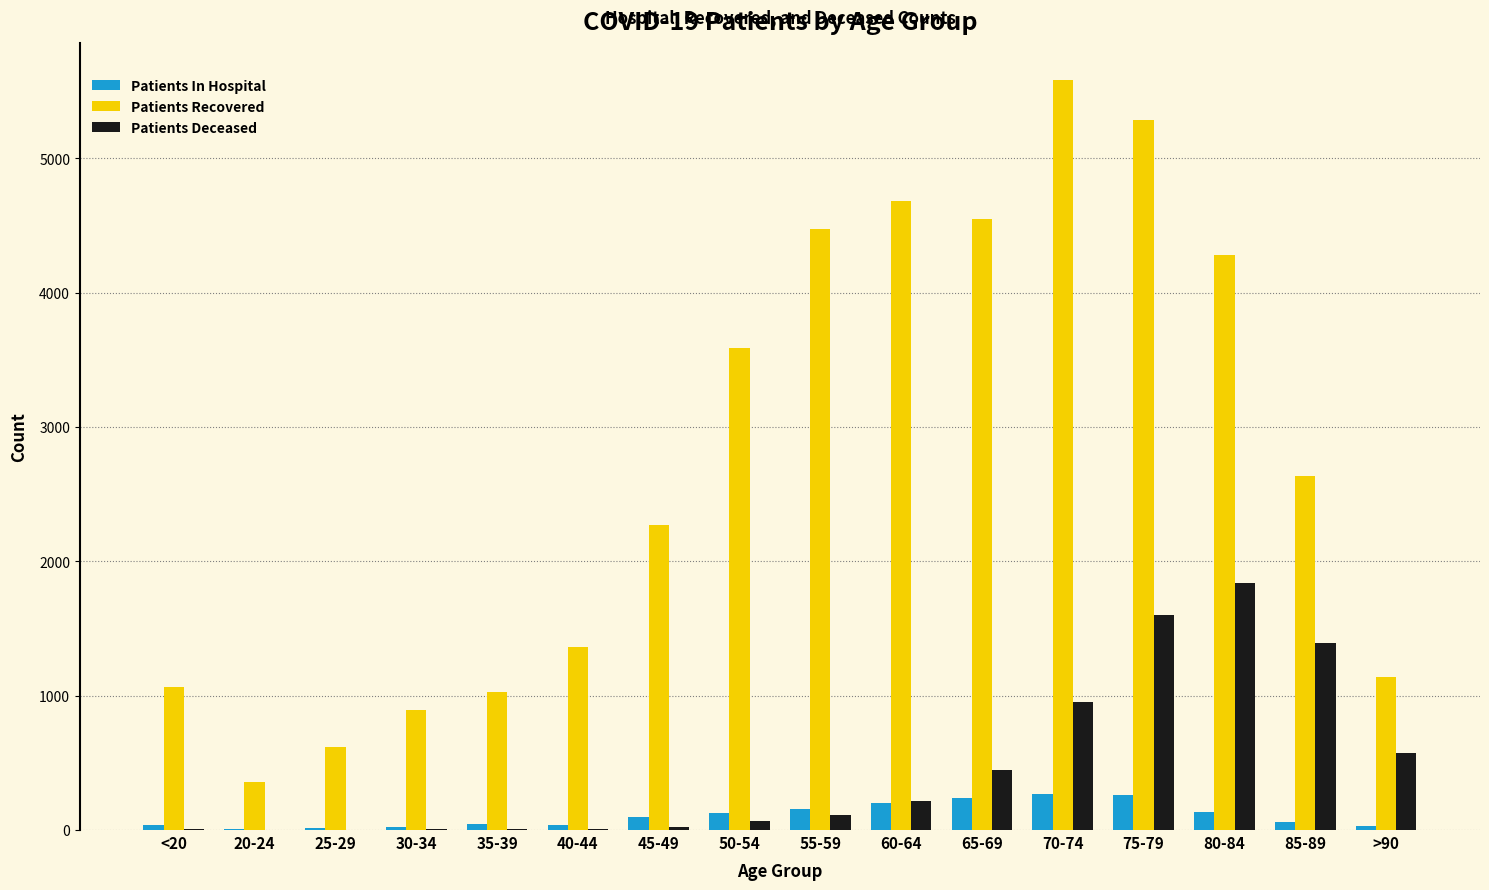

What is the sum of the Patients Deceased values at 60-64 and 75-79?

1818